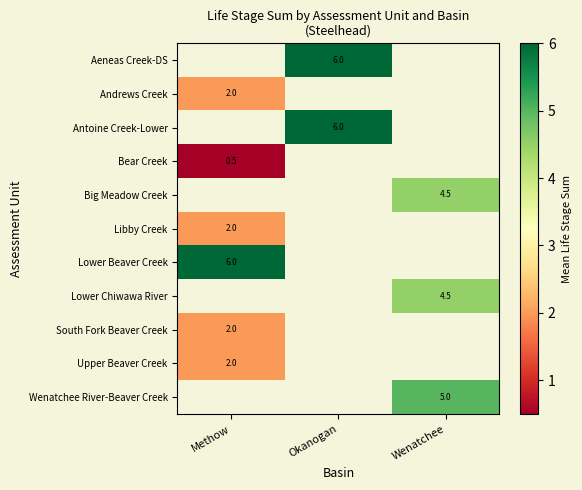

At which category does the chart reach its peak across all series?

Okanogan